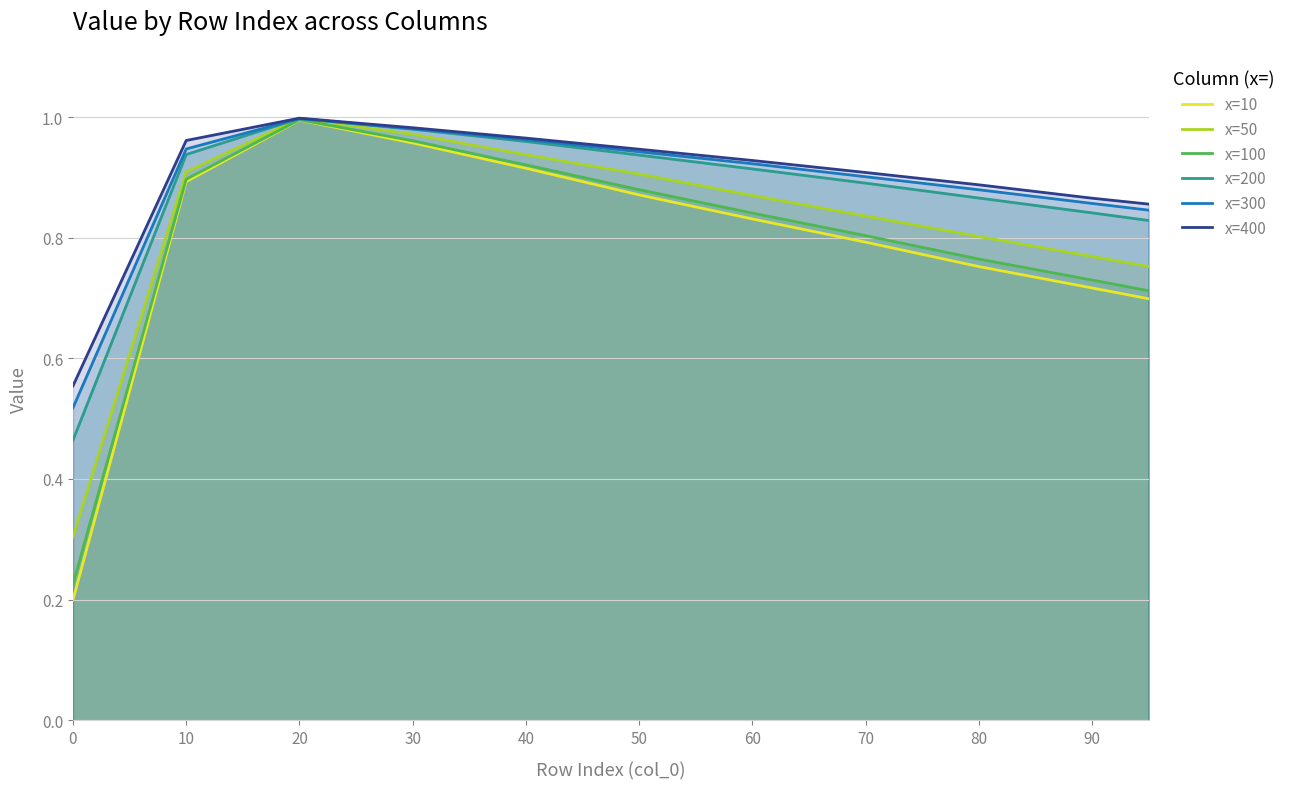

How many interior local peaks does the x=400 series have?

1